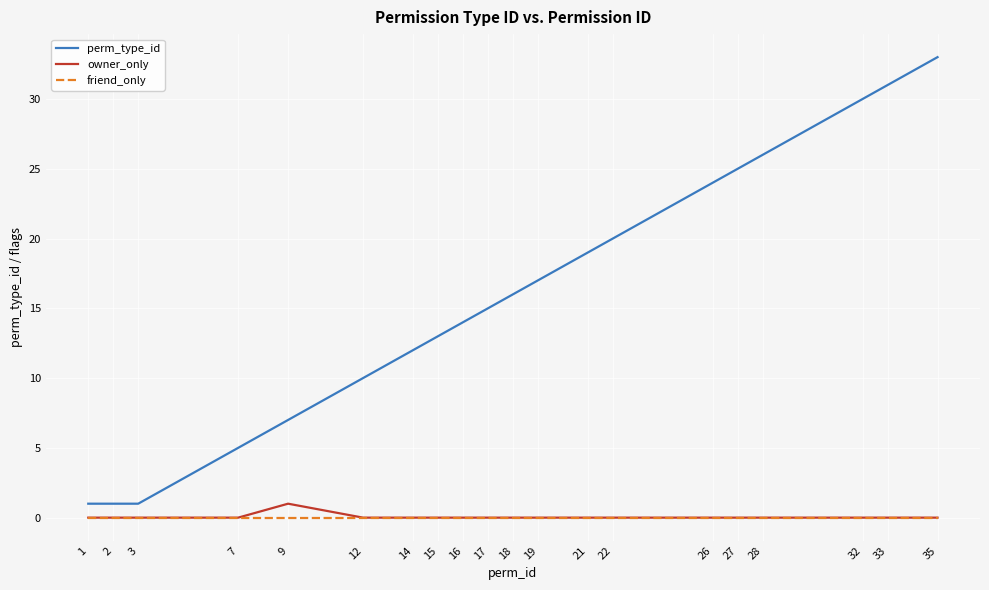

The perm_type_id series shows 8 at 27. True or false?

False